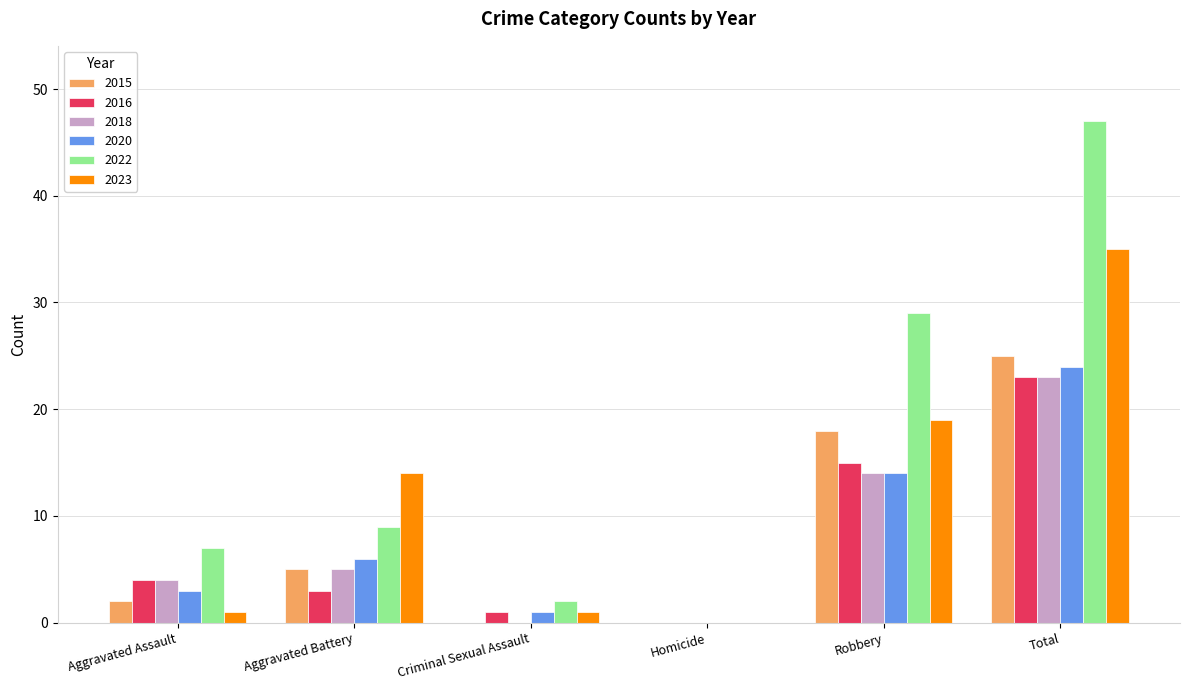

Which series has the largest total across all categories?

2022